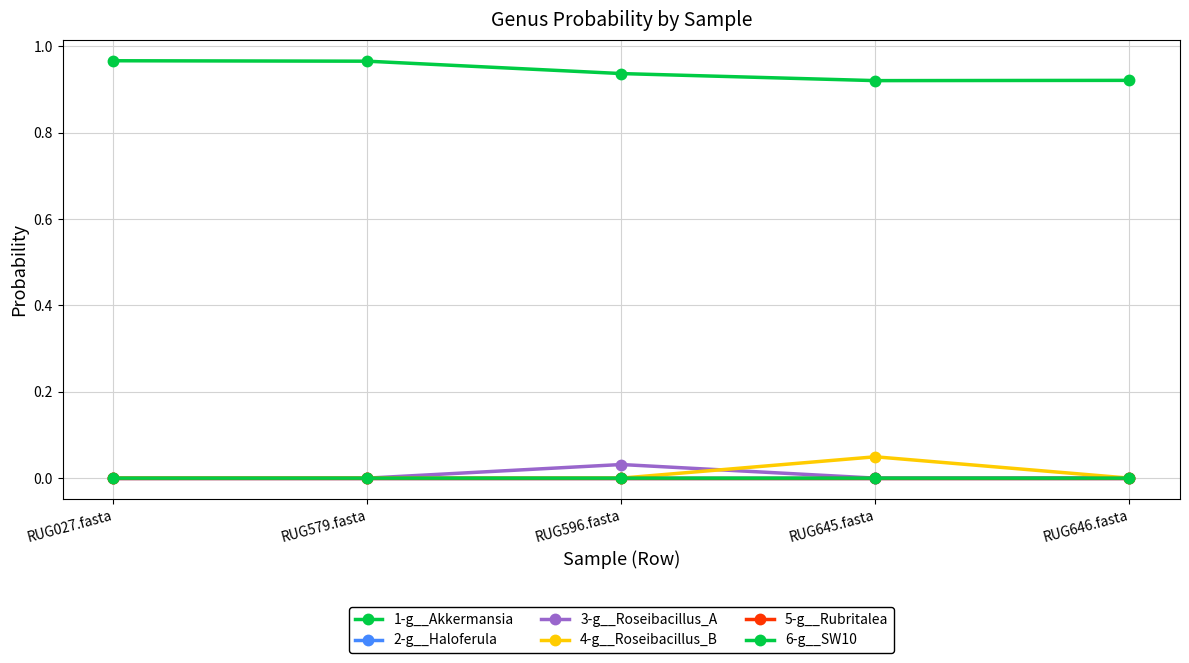

What is the total value across all series at RUG645.fasta?

1.0